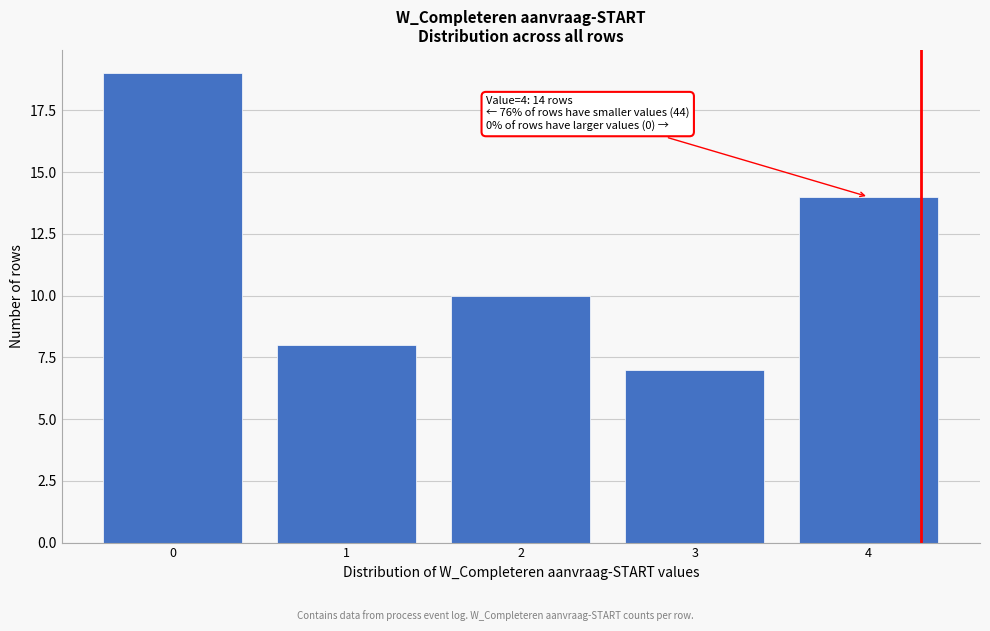

Reading right to left, extract all data points from this chart.

4=14	3=7	2=10	1=8	0=19